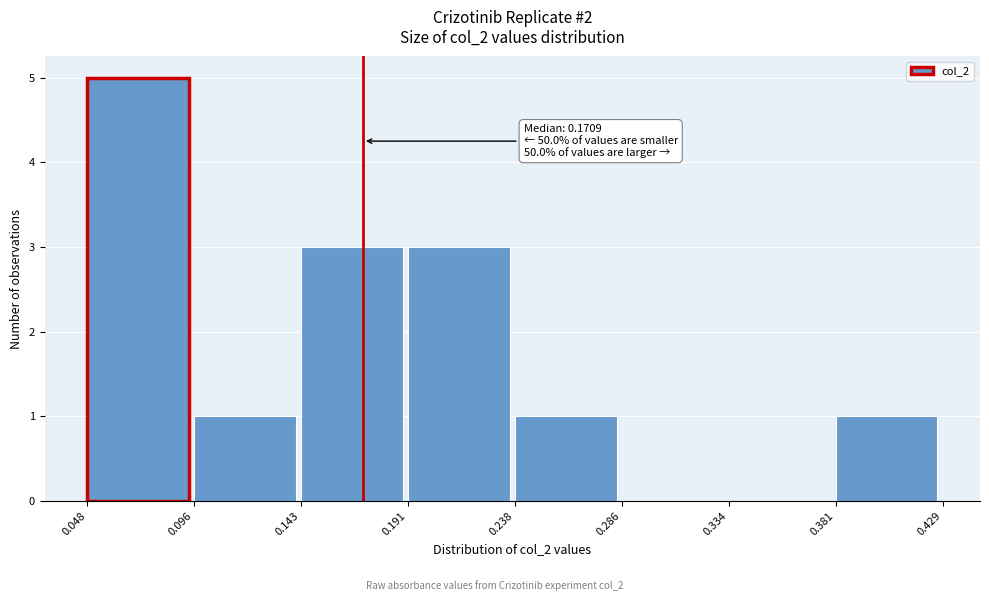

Over which range of the x-axis is the bar tallest?

0.048 to 0.096